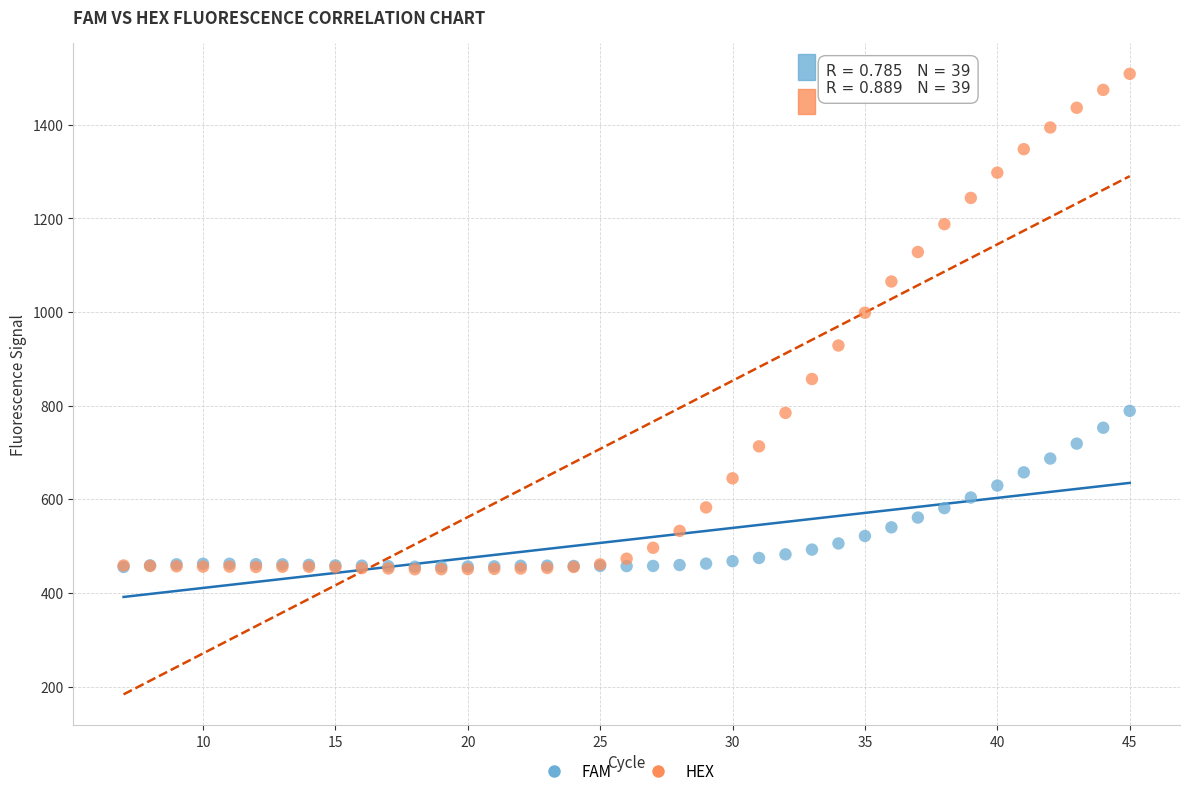

Across all series, what Y value is closest to 979?

998.6